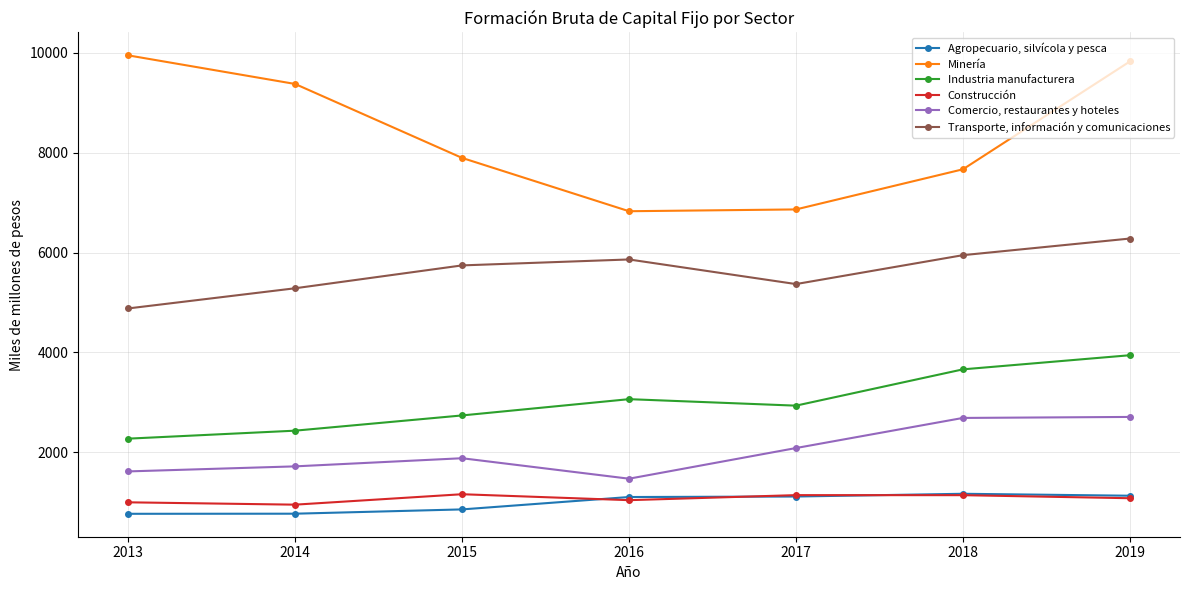

Which series has the largest total across all categories?

Minería